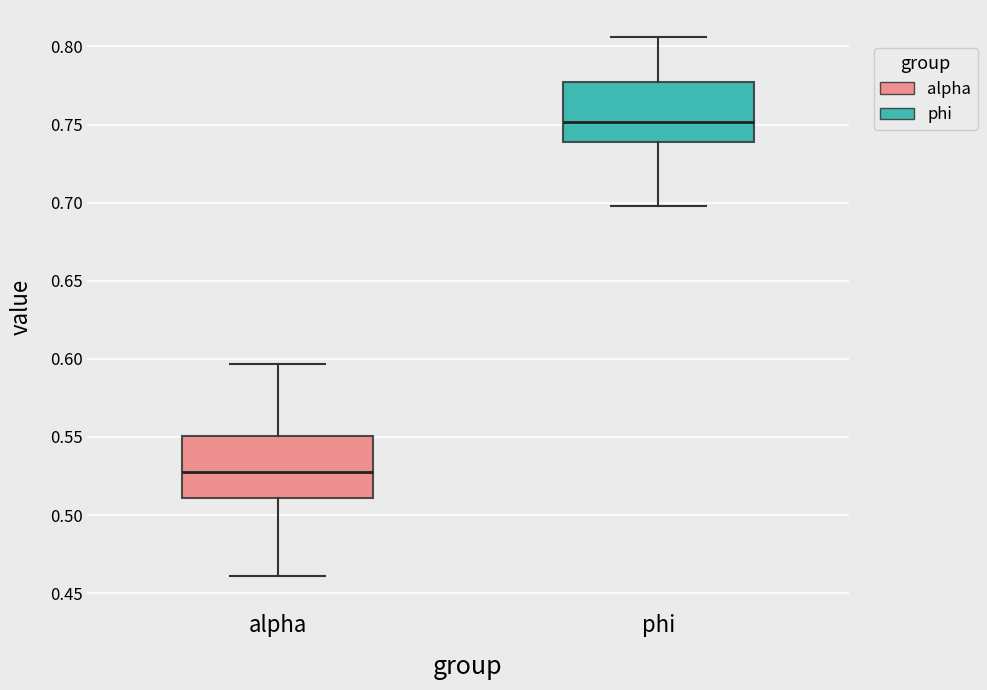

Which box's median line is the lowest?

alpha